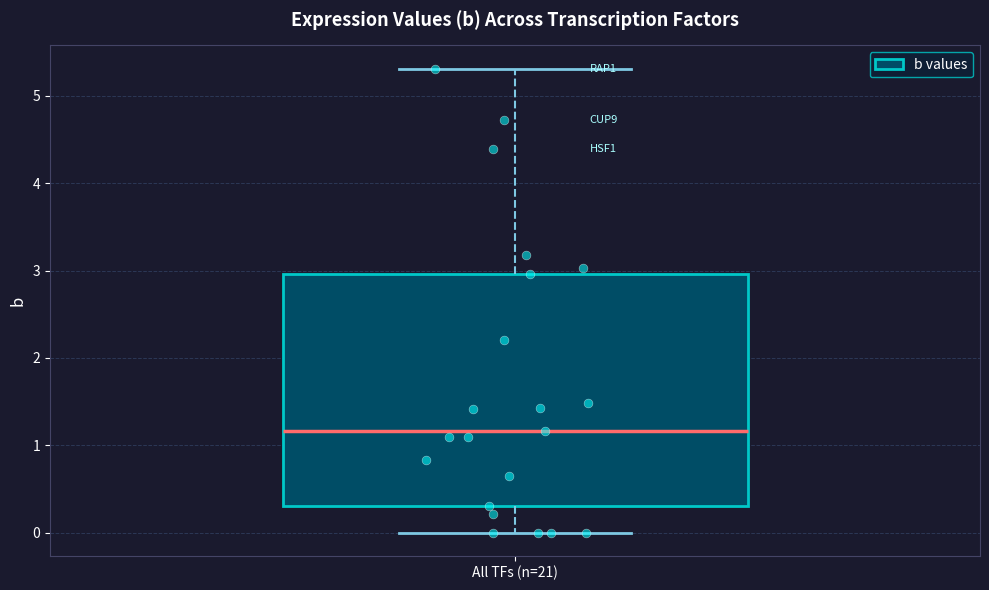

Where does the upper whisker of the box for All TFs (n=21) end on the y-axis? The values are not printed on the chart, so give them approximately, as read against the axis.

5.3